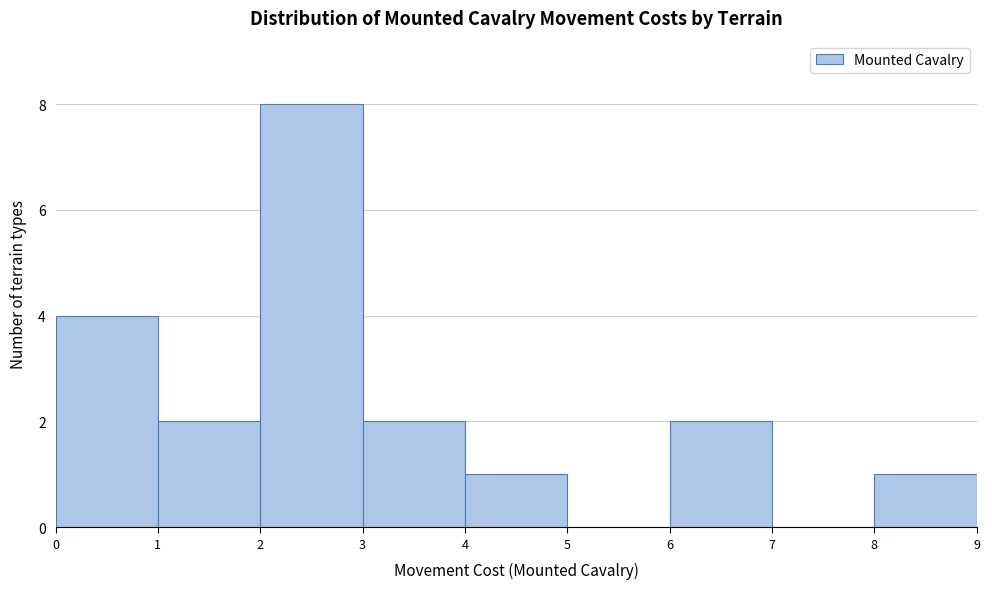

Which range on the x-axis has the tallest bar?

2 to 3